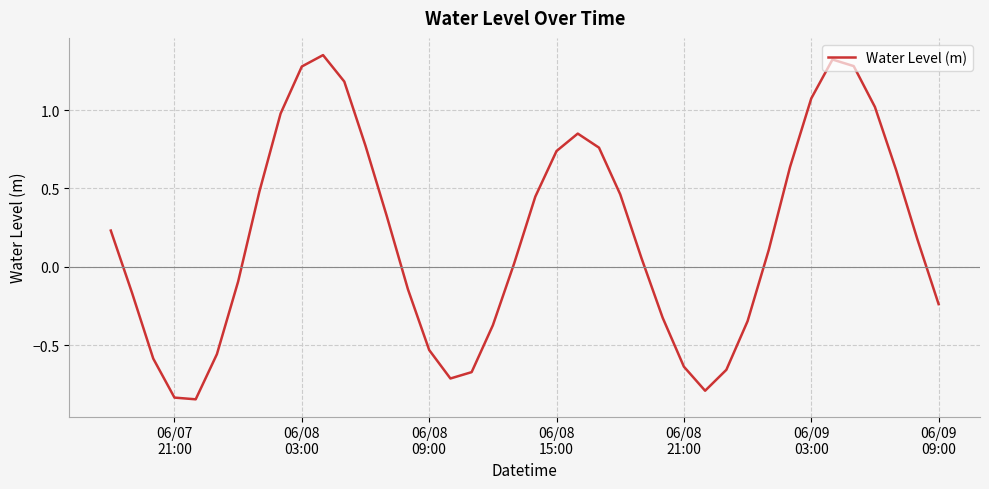

What is the difference between the maximum and minimum values?

2.2